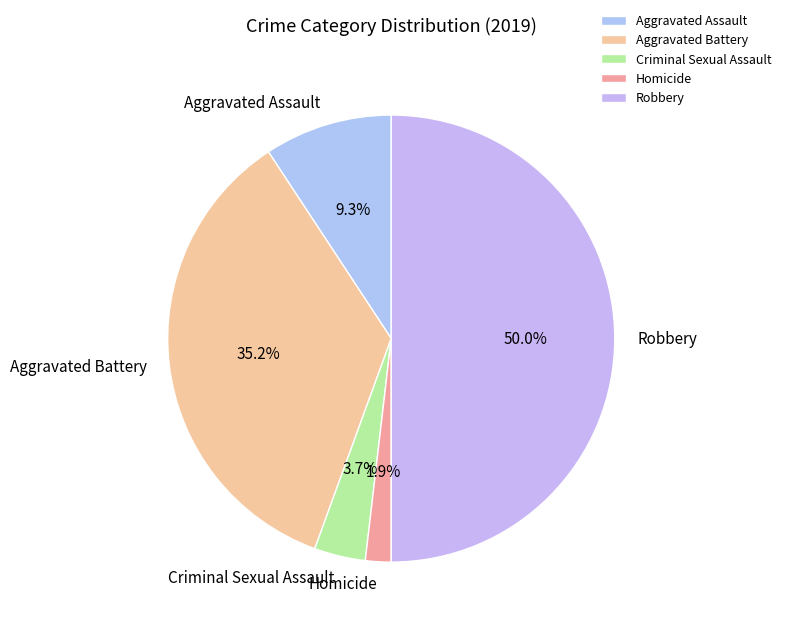

What is the smallest slice in the pie chart?

Homicide